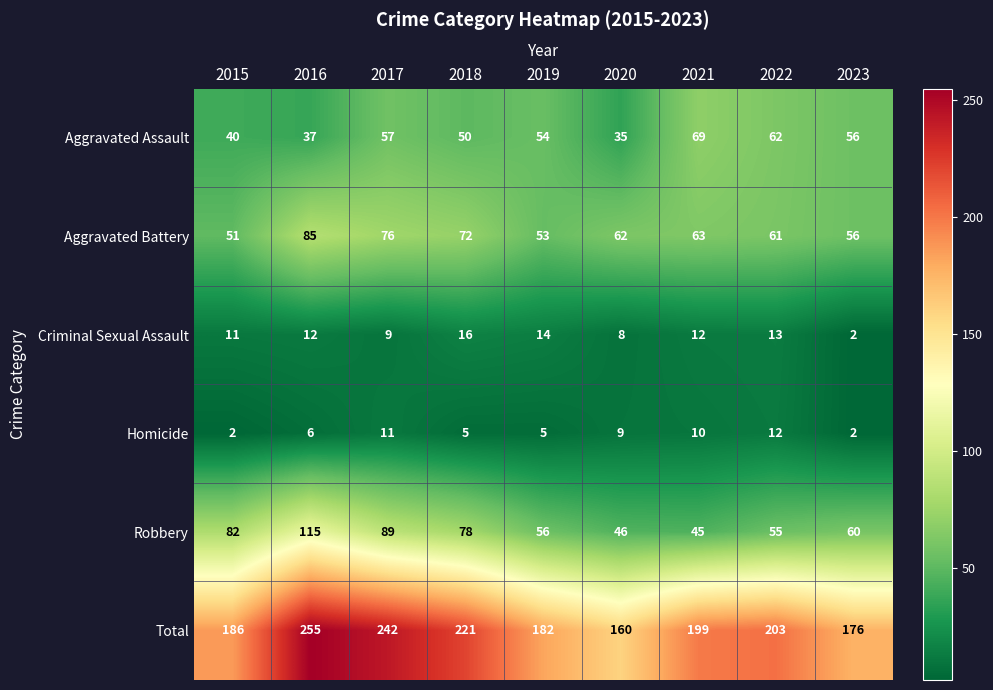

What is the spread (max minus min) of values at 2019?

177